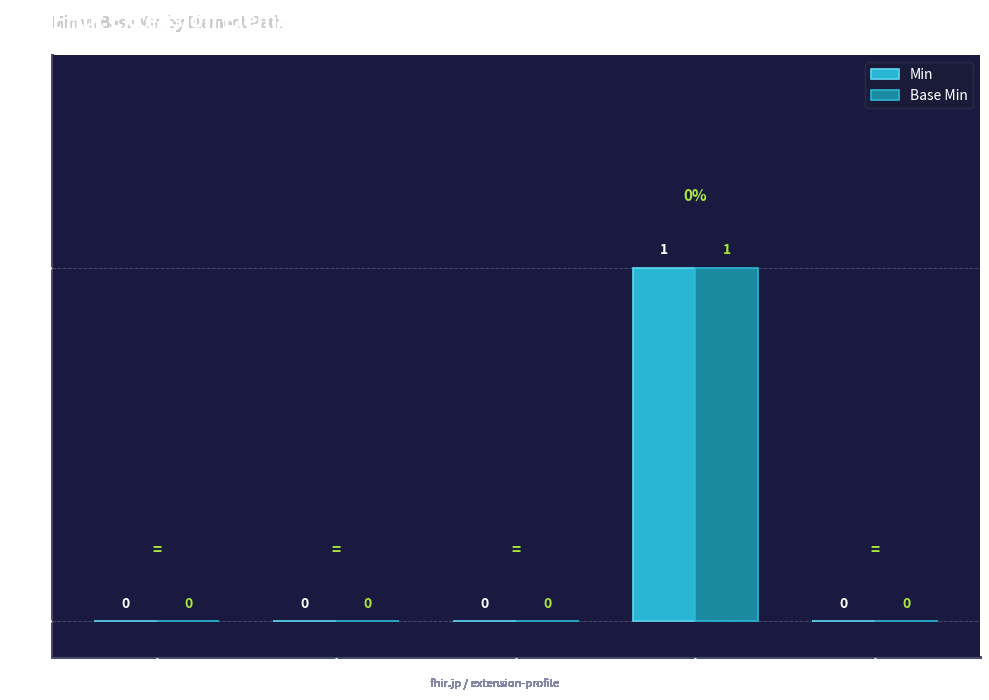

True or false: Base Min has a value of 0 at Extension.

True